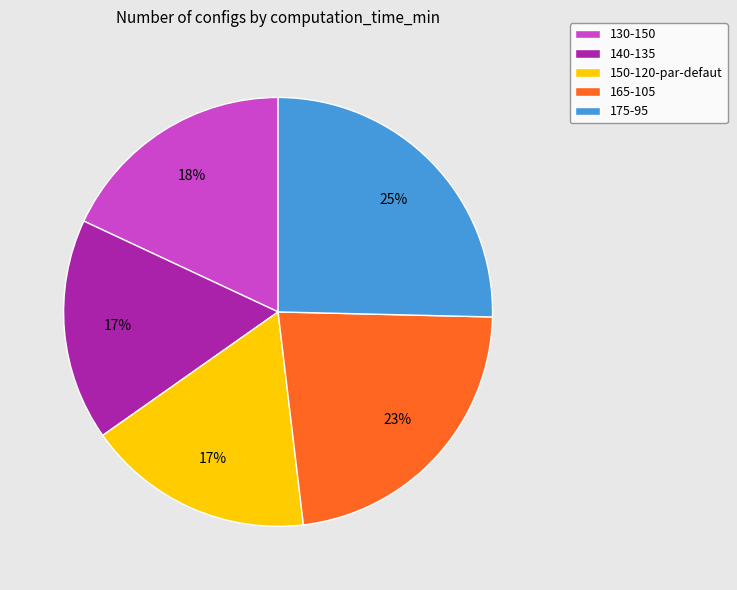

True or false: 150-120-par-defaut accounts for 17% of the total.

True